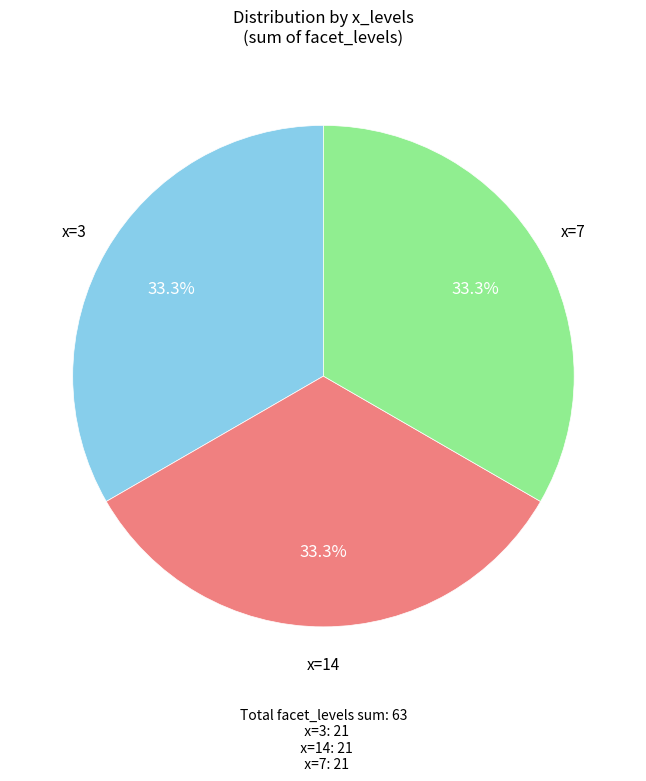

Count the number of slices in the pie.

3